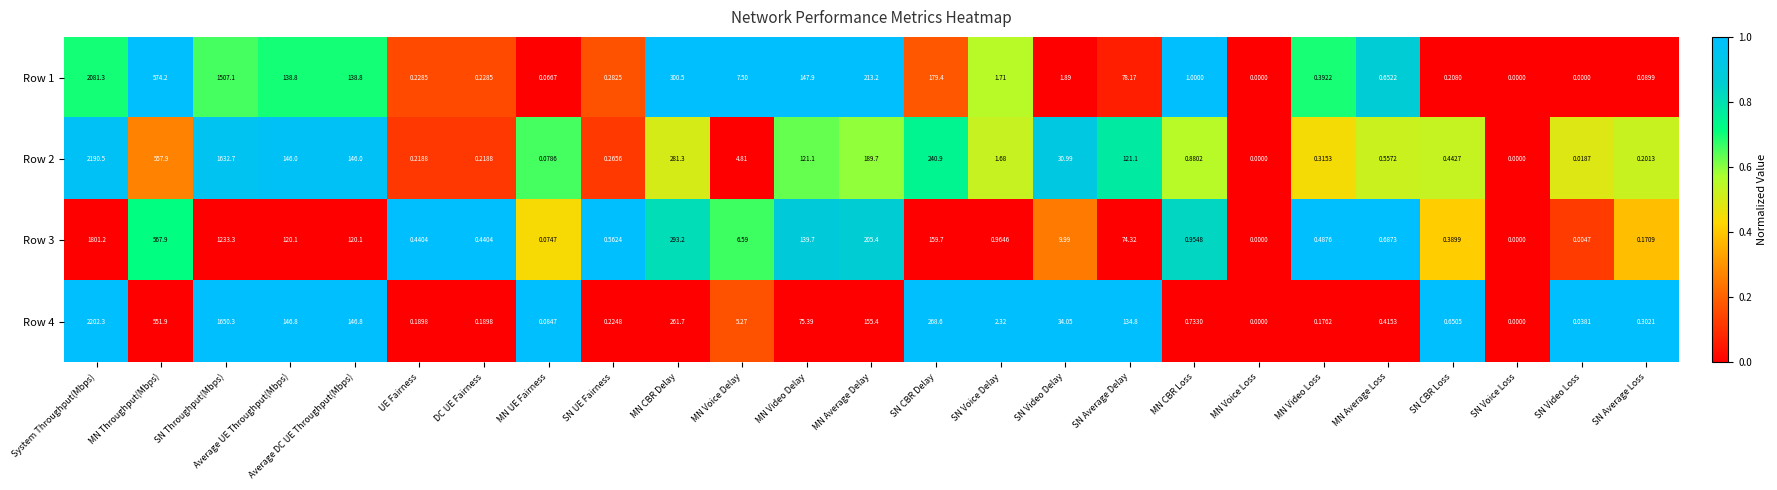

What is the total value across all series at MN Video Loss?

1.4